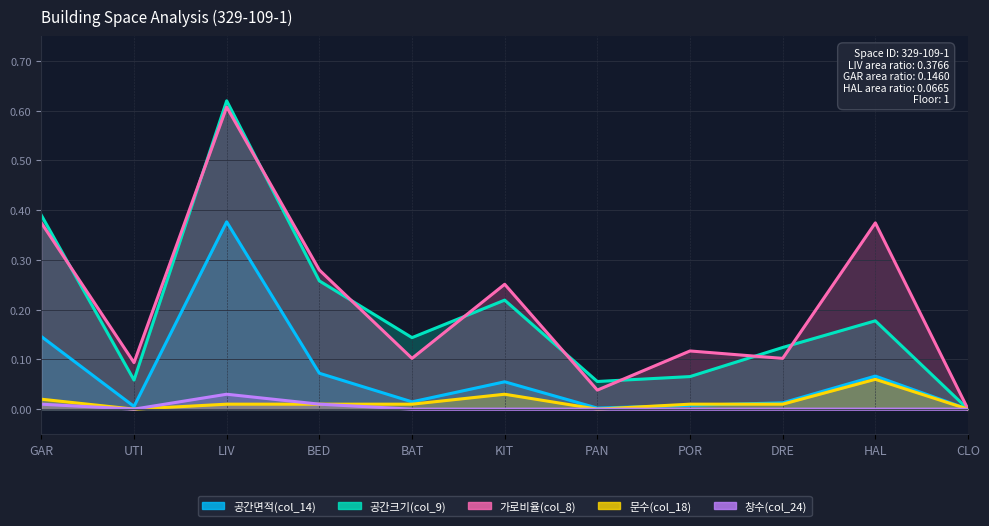

At LIV, list the series in order from largest to smallest.

공간크기(col_9), 가로비율(col_8), 공간면적(col_14), 창수(col_24), 문수(col_18)